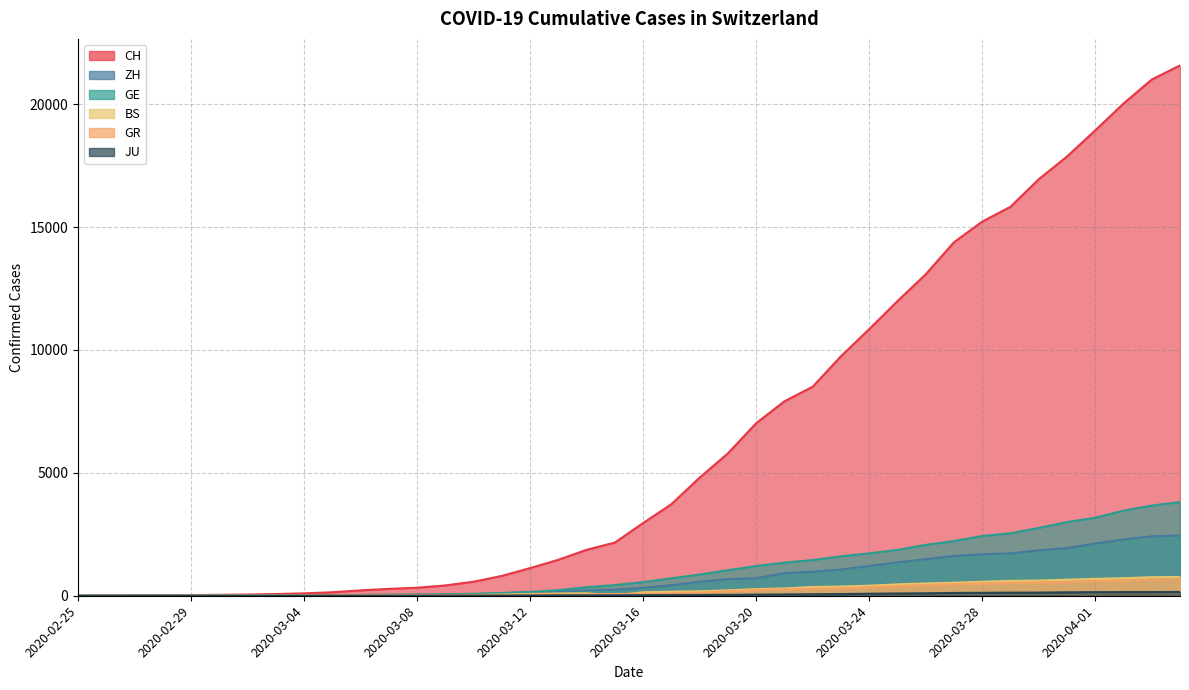

What position from the right is 2020-03-20?

16